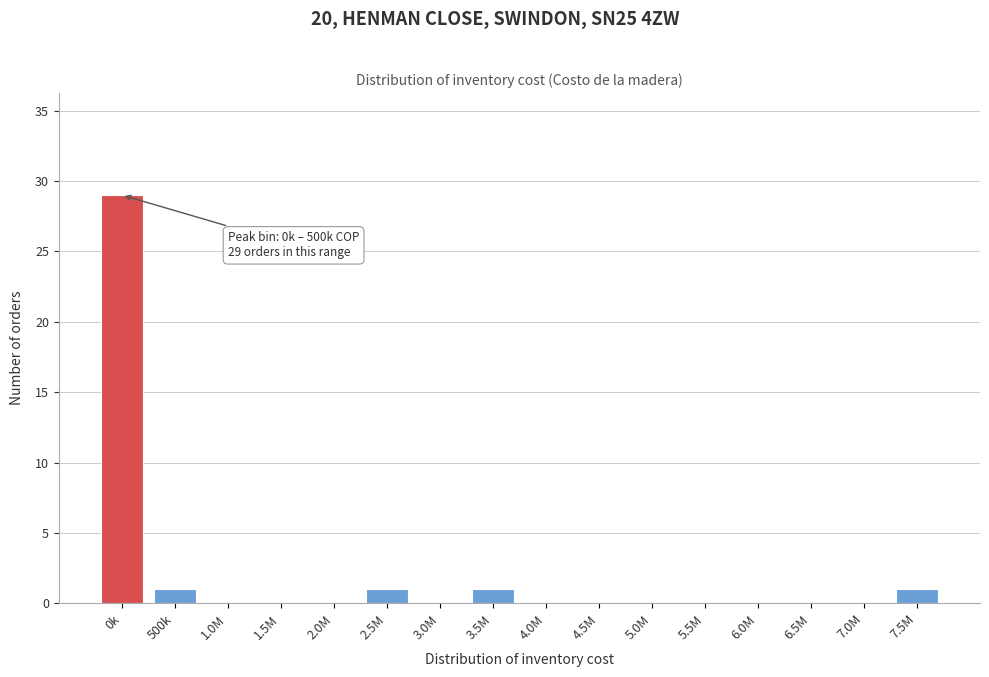

Reading left to right, extract all data points from this chart.

0k=29	500k=1	1.0M=0	1.5M=0	2.0M=0	2.5M=1	3.0M=0	3.5M=1	4.0M=0	4.5M=0	5.0M=0	5.5M=0	6.0M=0	6.5M=0	7.0M=0	7.5M=1